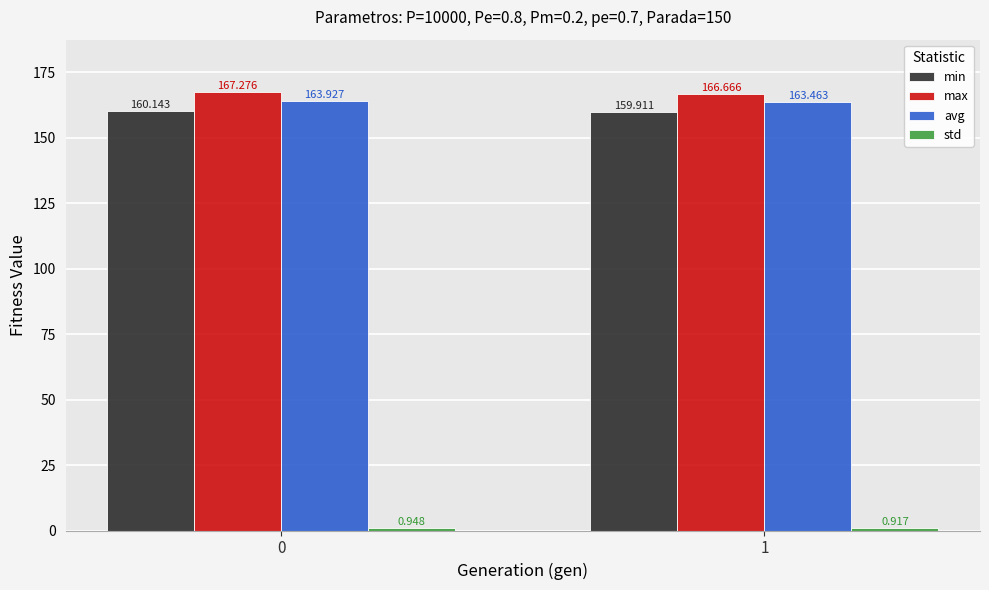

Which series has the largest range (max minus min)?

max